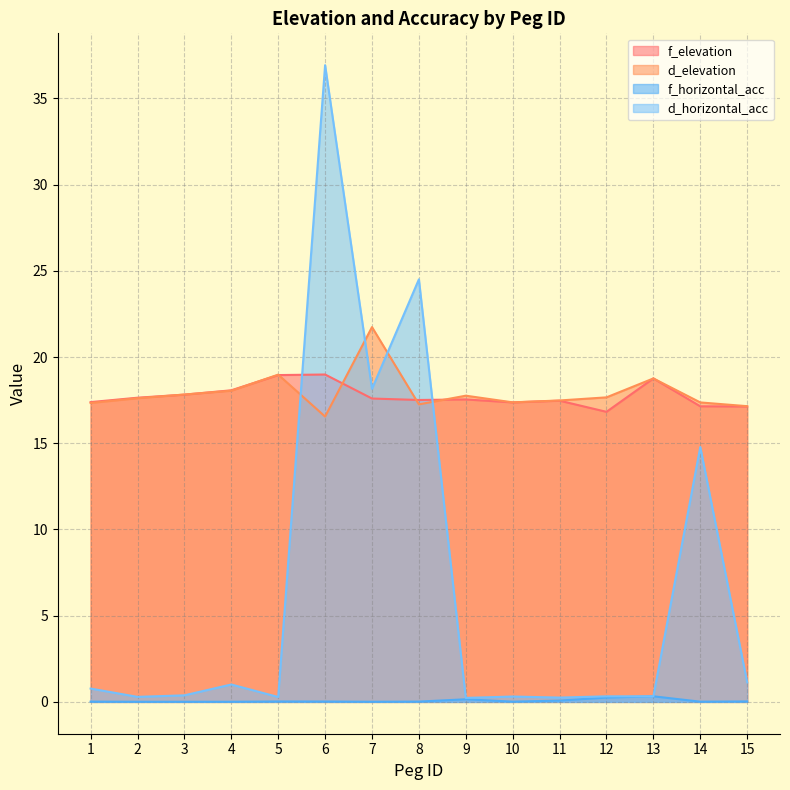

What is the difference between the second highest and second lowest values in the f_elevation series?

1.8